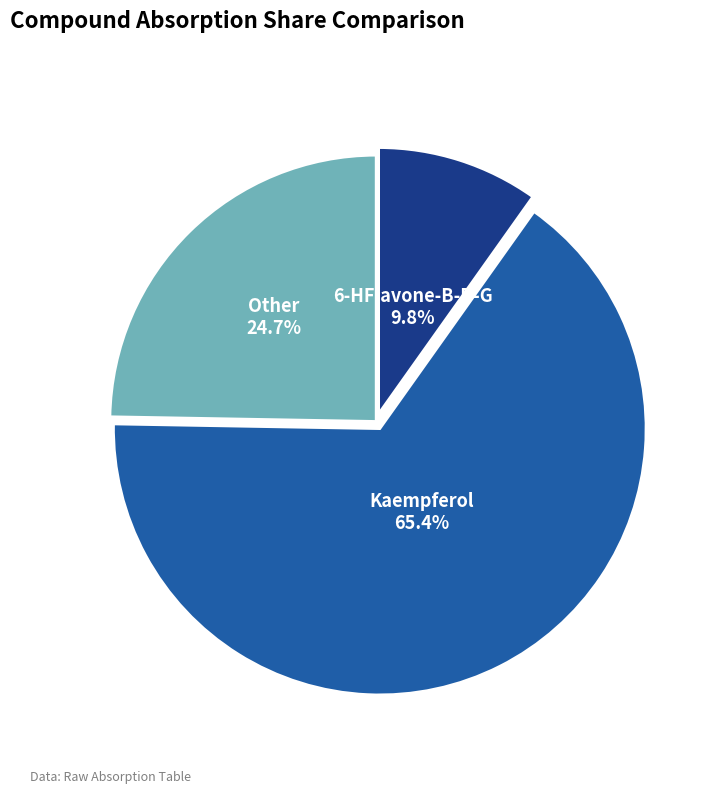

What is the smallest slice in the pie chart?

6-HFlavone-B-D-G